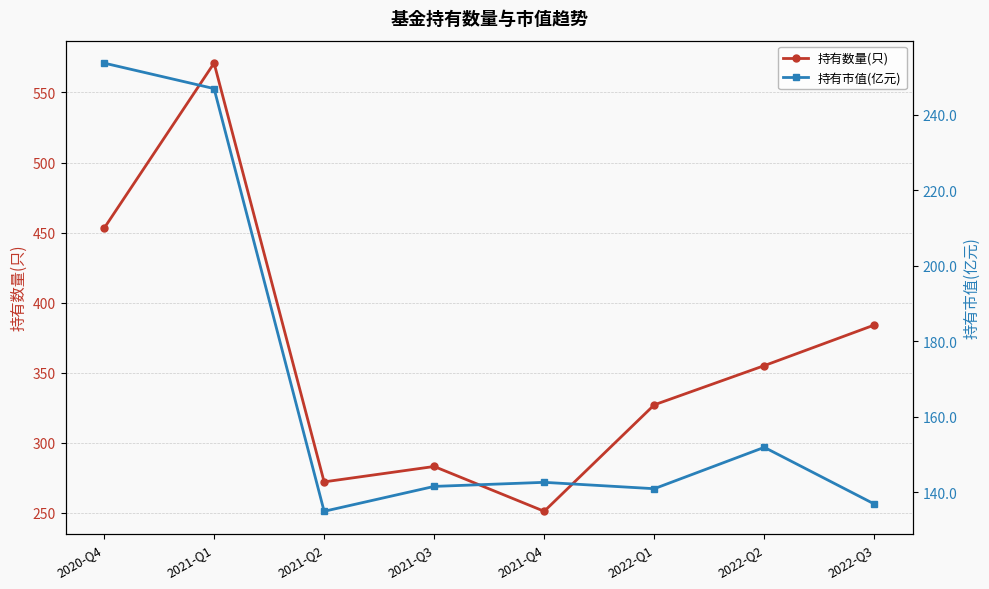

True or false: 持有数量(只) and 持有市值(亿元) intersect in this chart.

False